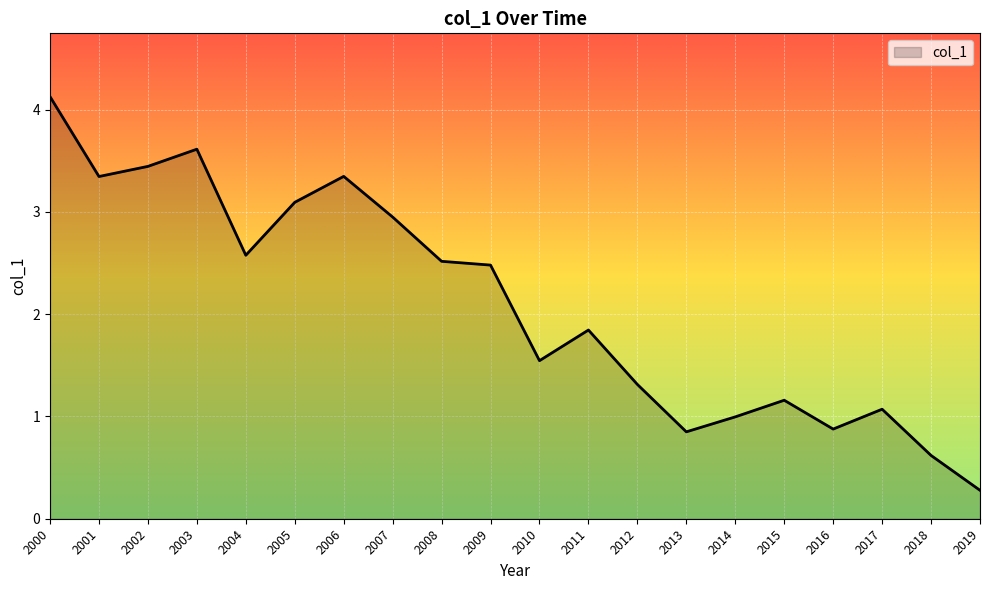

The chart shows a value of 2.5 at 2009. True or false?

True